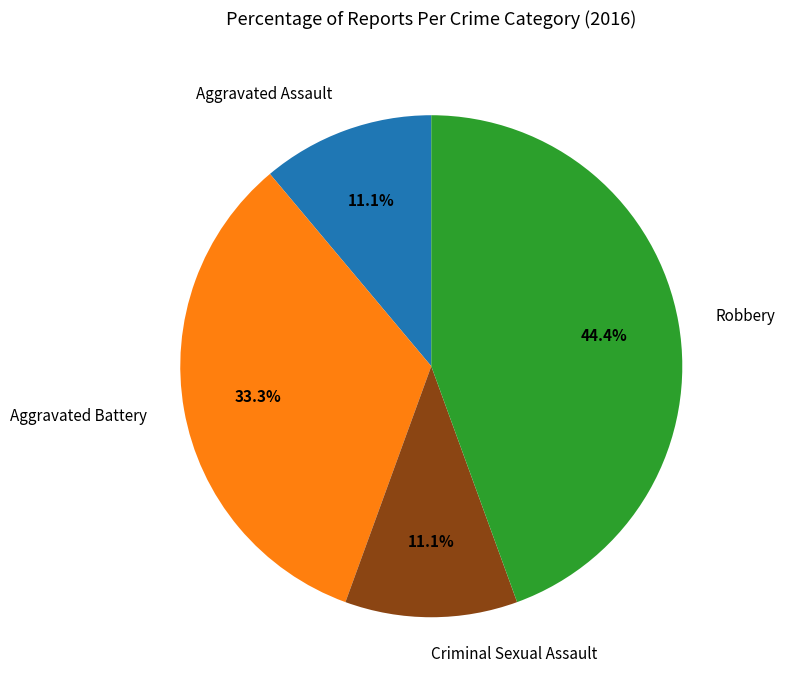

True or false: Criminal Sexual Assault accounts for 20% of the total.

False